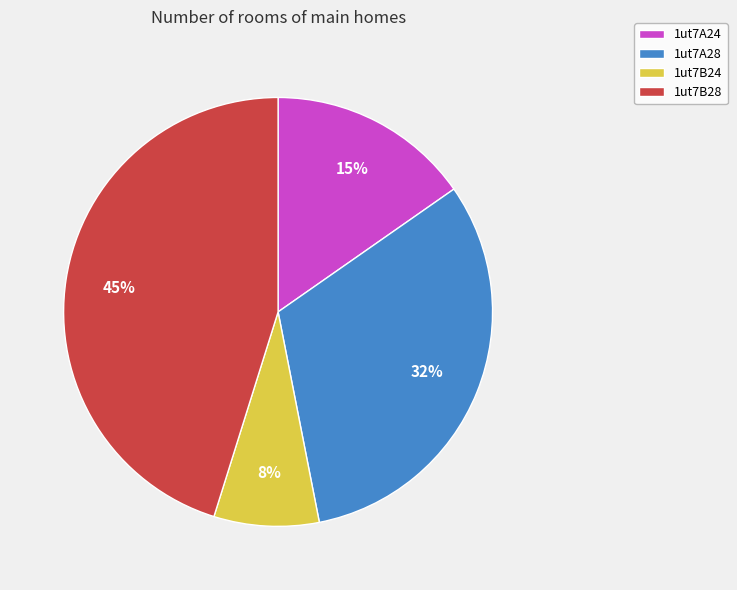

Count the number of slices in the pie.

4